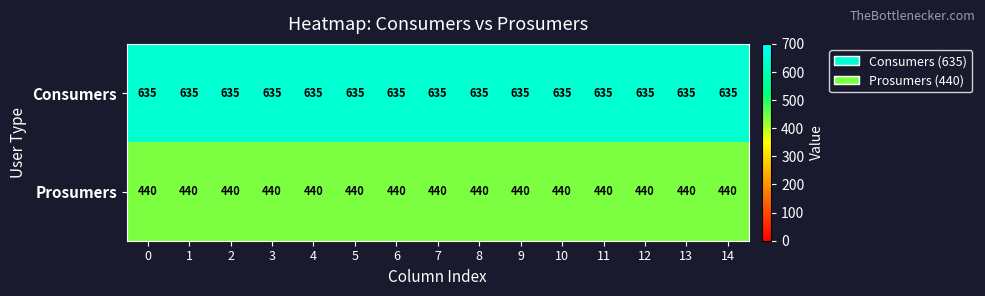

List the series in order of their peak value, highest first.

Consumers, Prosumers